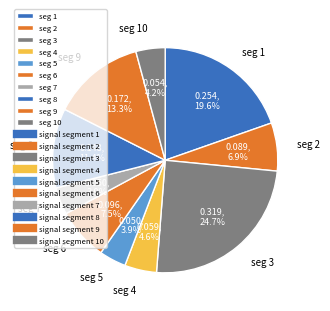

Which slice is the largest?

seg 3